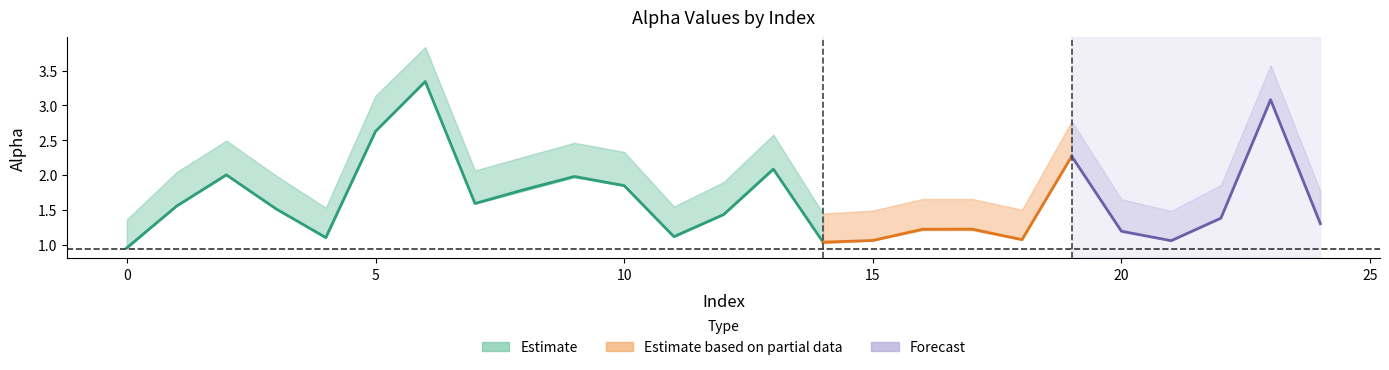

Reading right to left, list all the values displayed in this chart.

alpha_max_vals: 1.8	3.6	1.9	1.5	1.7	2.8	1.5	1.7	1.7	1.5	1.4	2.6	1.9	1.5	2.3	2.5	2.3	2.1	3.8	3.1	1.5	2.0	2.5	2.0	1.4
alpha_m_vals: 1.3	3.1	1.4	1.1	1.2	2.3	1.1	1.2	1.2	1.1	1.0	2.1	1.4	1.1	1.8	2.0	1.8	1.6	3.3	2.6	1.1	1.5	2.0	1.6	1.0
alpha_r_vals: 1.3	3.1	1.4	1.1	1.2	2.3	1.1	1.2	1.2	1.1	1.0	2.1	1.4	1.1	1.8	2.0	1.8	1.6	3.3	2.6	1.1	1.5	2.0	1.6	0.9